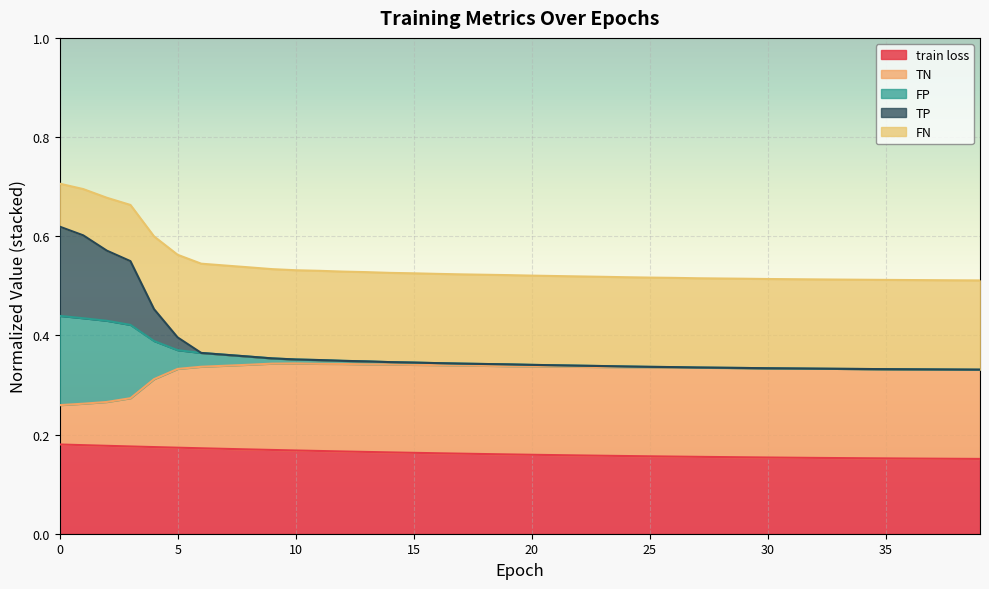

Does the chart display data point markers on the line(s)?

No